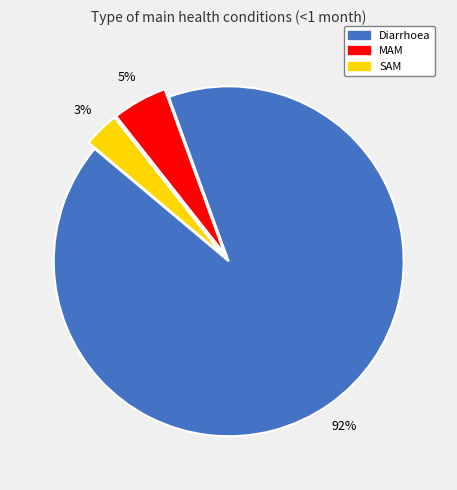

Combined, do SAM and Diarrhoea account for over 50%?

Yes